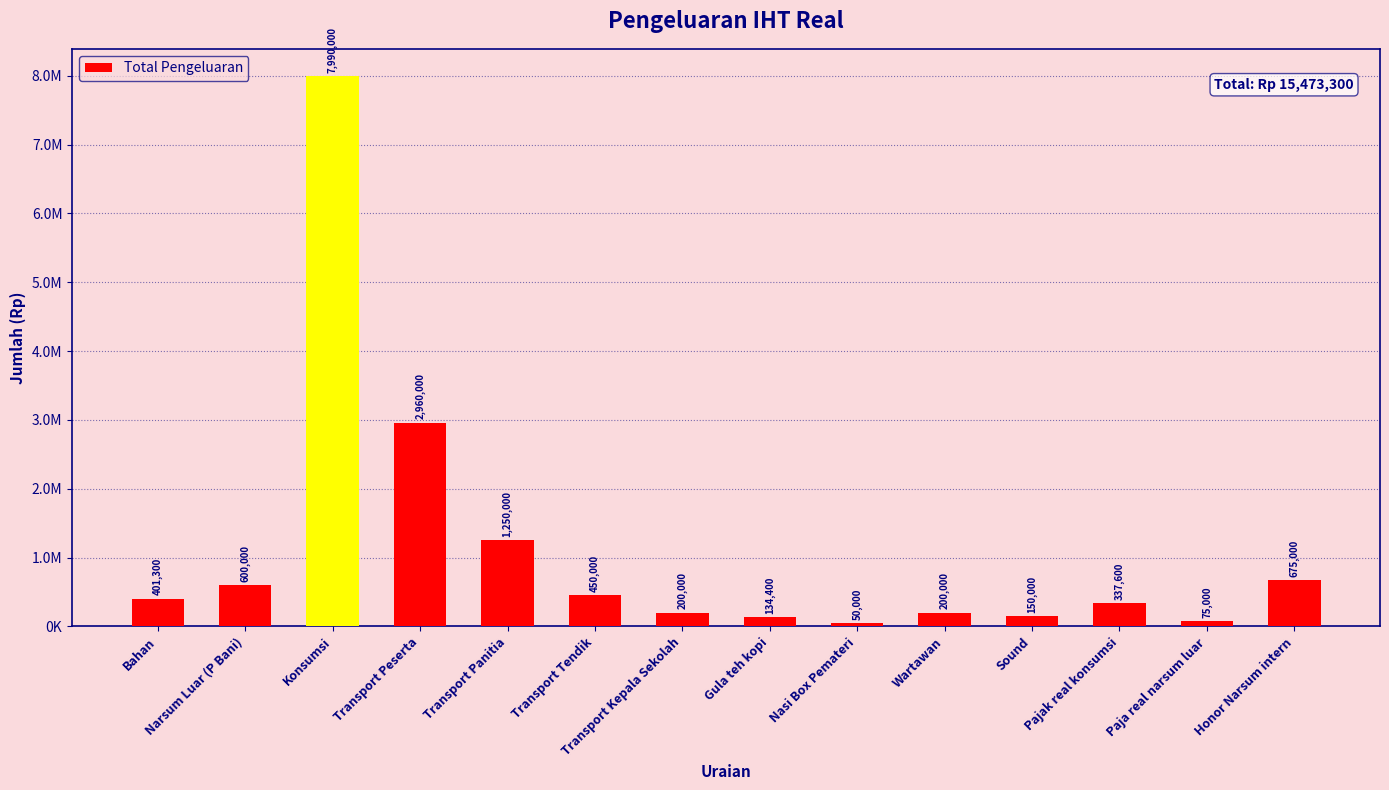

Does the chart contain any negative values?

No